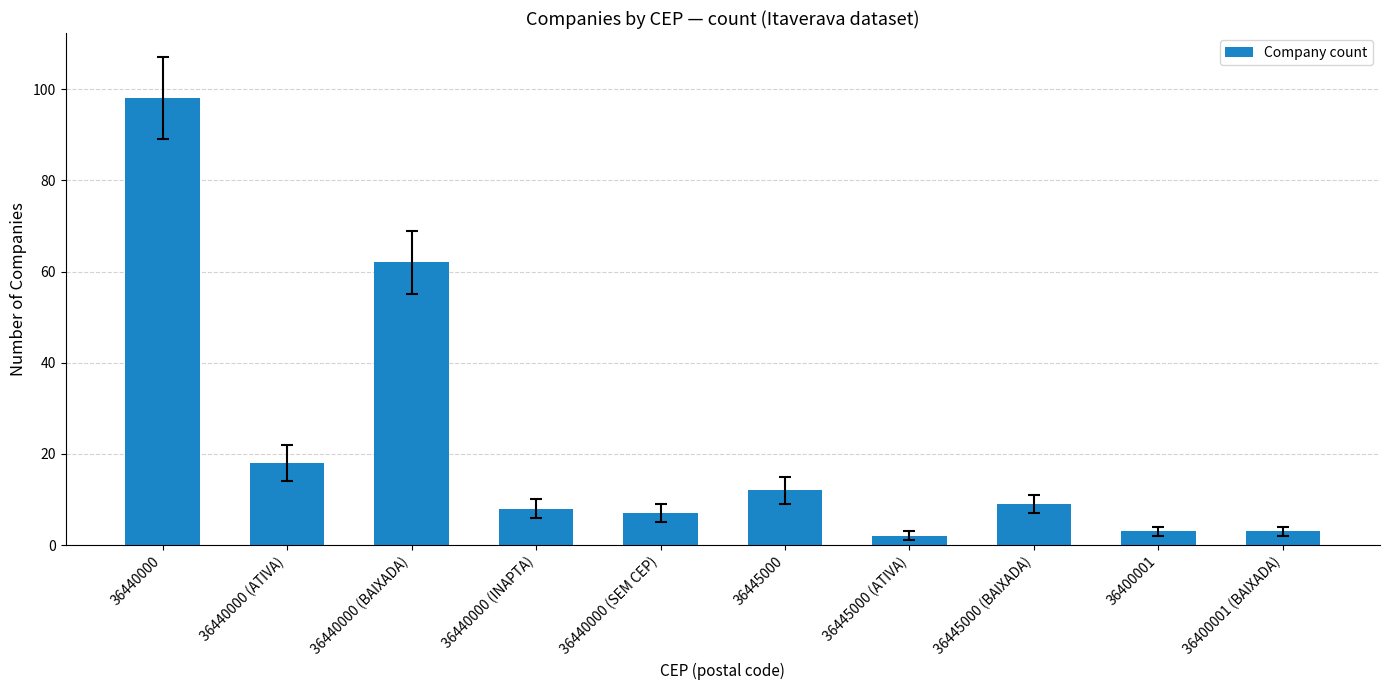

What position from the right is 36445000?

5